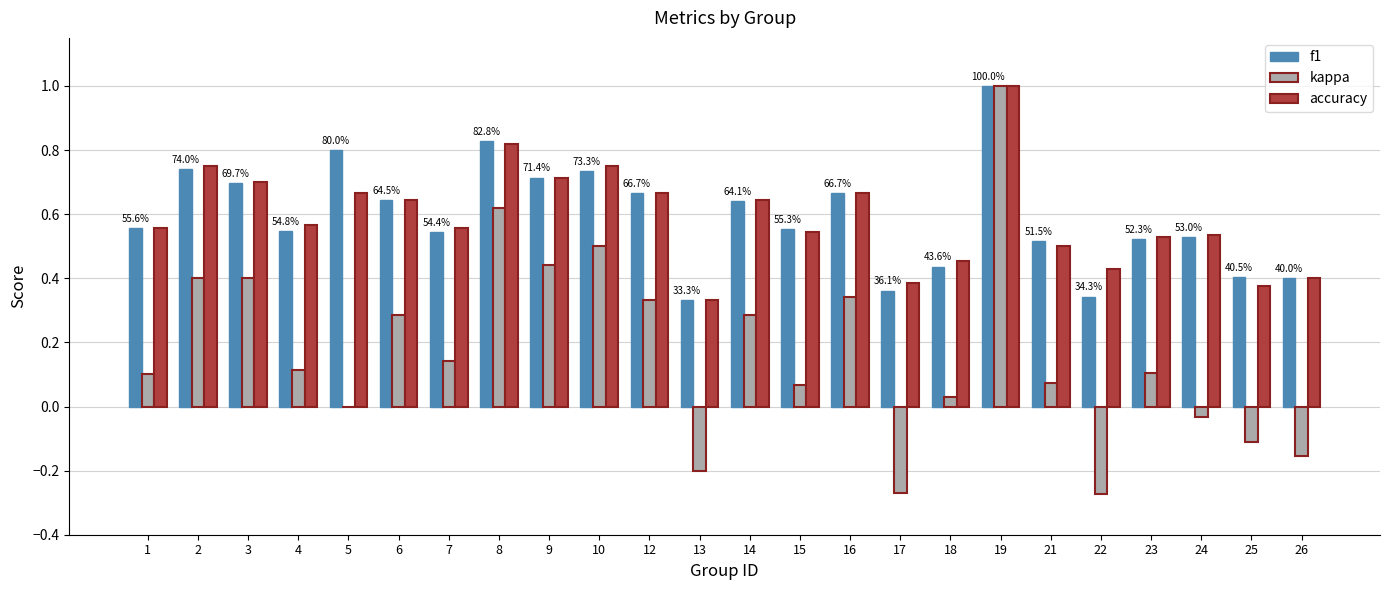

Which label corresponds to the largest value in the chart?

19